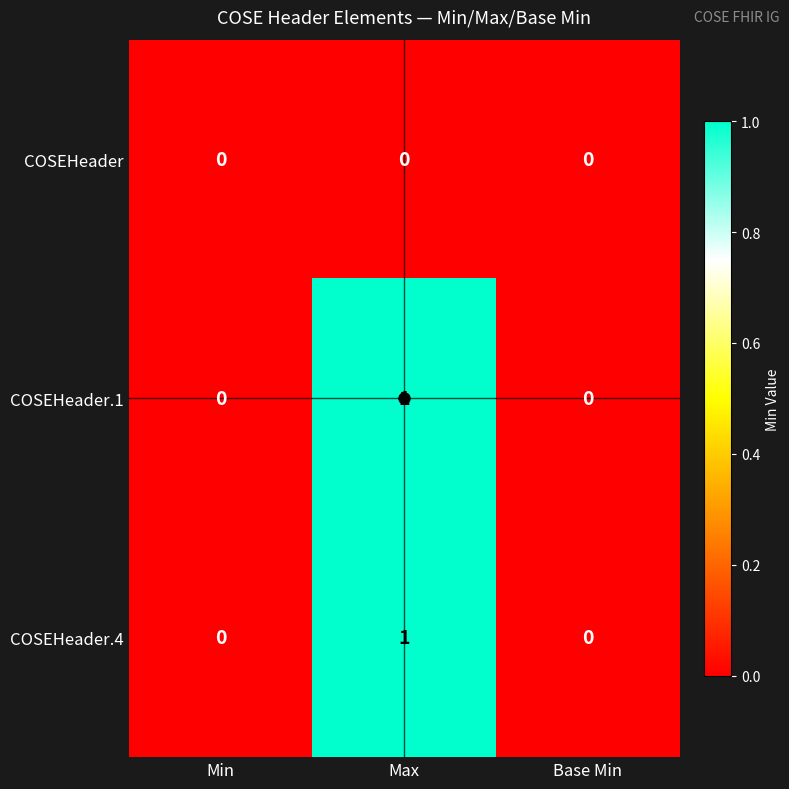

How many COSEHeader.4 values are between 0 and 1?

3